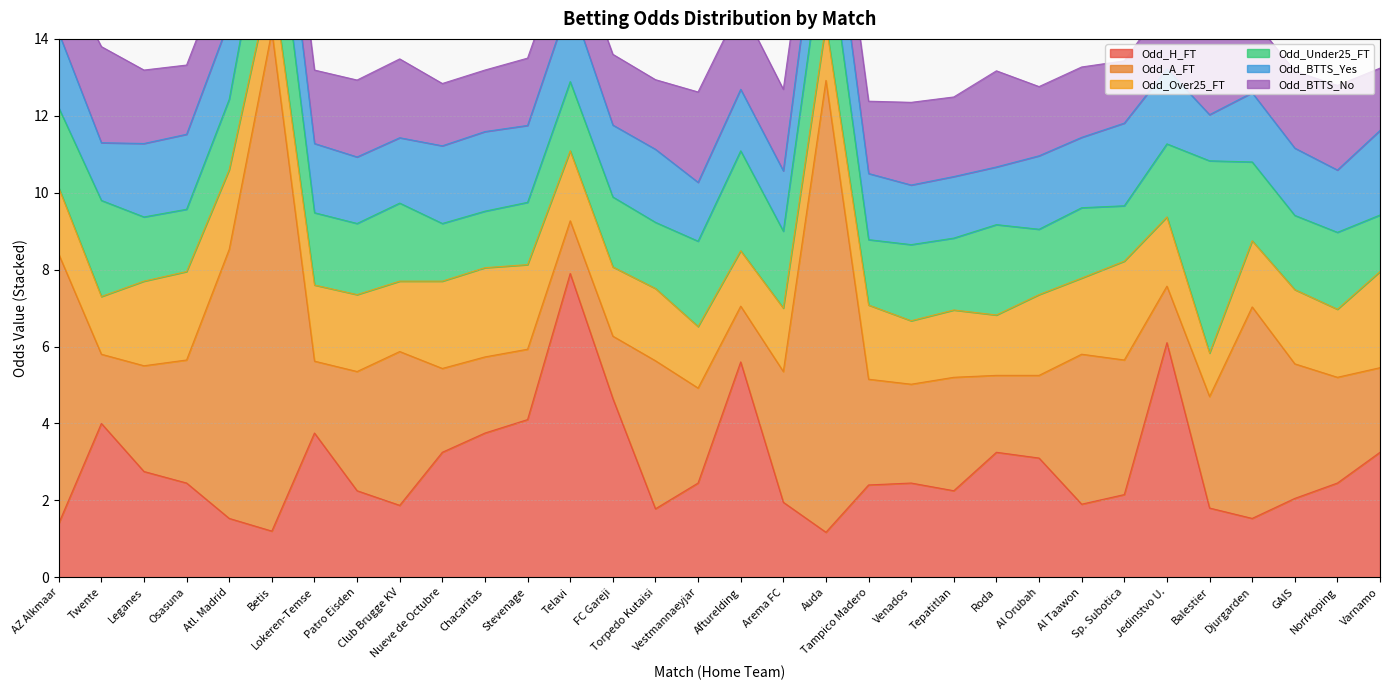

How many interior local peaks does the Odd_A_FT series have?

7